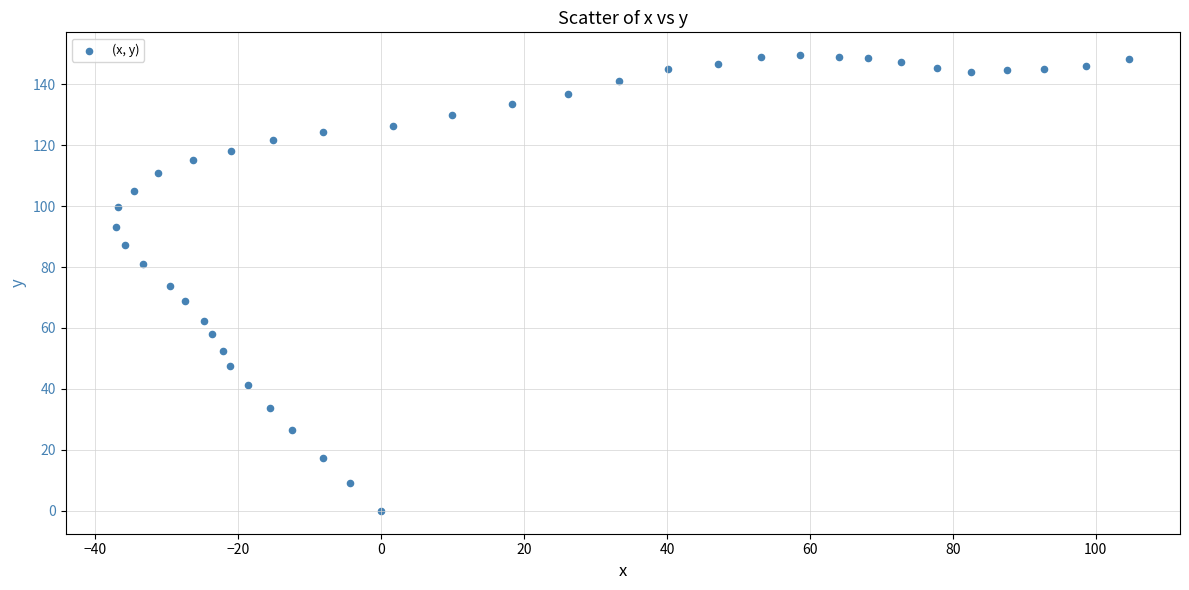

What is the range of X values (max minus min)?

141.8